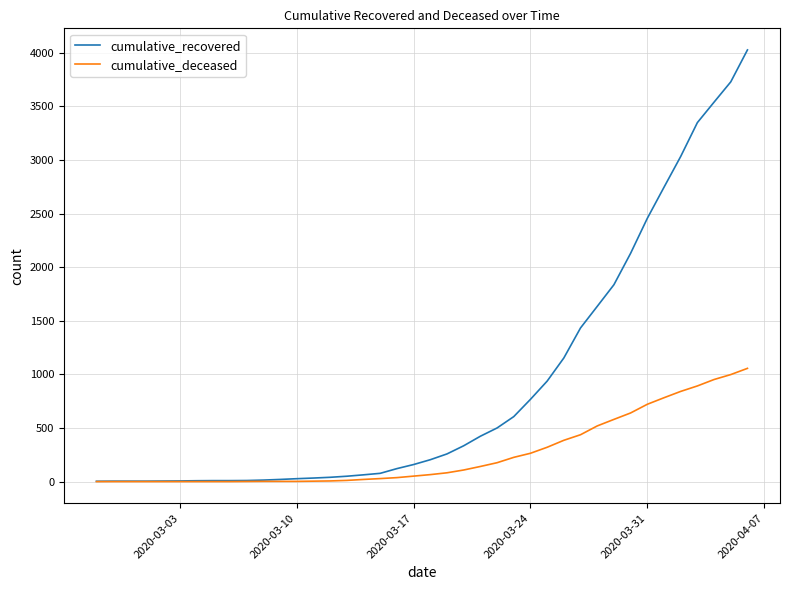

Which series has the largest range (max minus min)?

cumulative_recovered